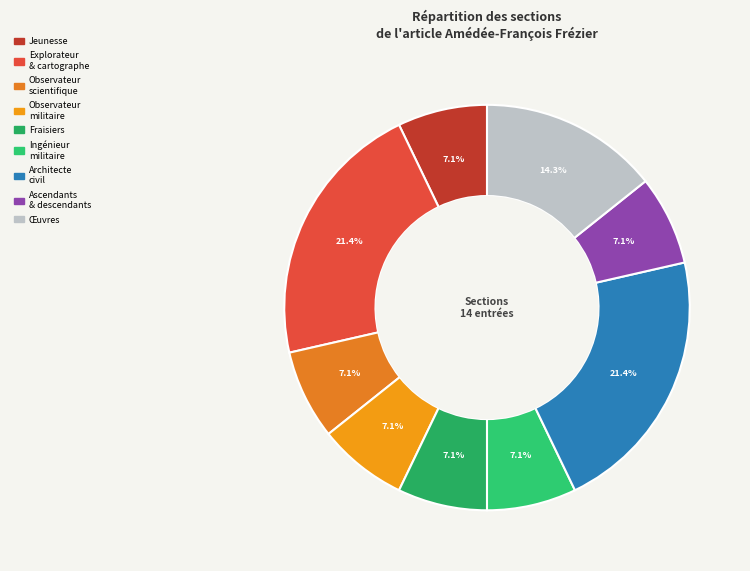

What is the smallest slice in the pie chart?

Jeunesse et illustration militaire